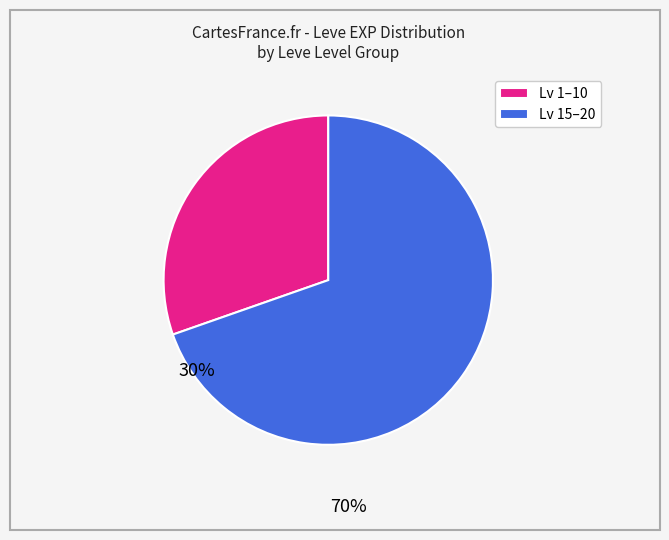

Which category accounts for the majority?

Lv 15–20